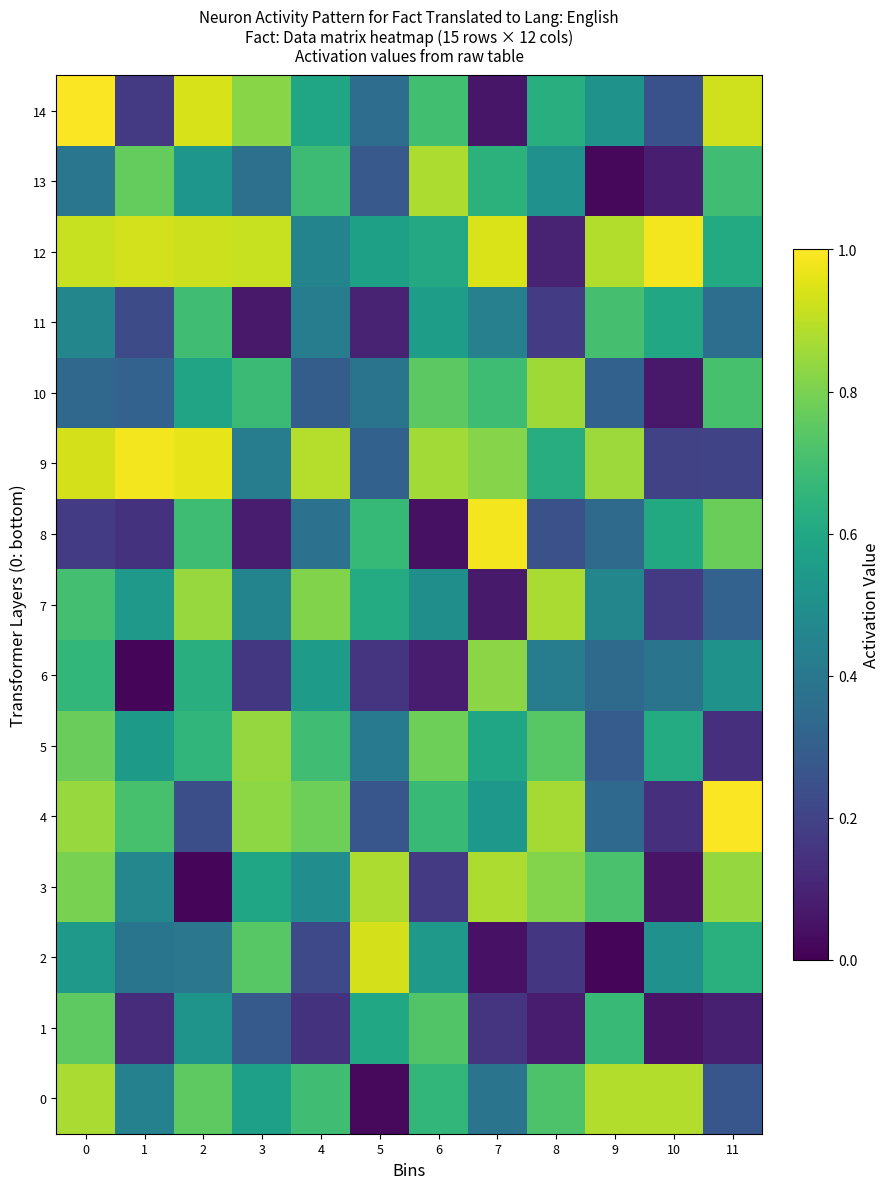

Reading right to left, what are all the values shown in this chart?

0: 11=0.3	10=0.9	9=0.9	8=0.7	7=0.4	6=0.7	5=0.0	4=0.7	3=0.6	2=0.8	1=0.4	0=0.9
1: 11=0.1	10=0.1	9=0.7	8=0.1	7=0.1	6=0.7	5=0.6	4=0.1	3=0.3	2=0.5	1=0.1	0=0.8
2: 11=0.6	10=0.5	9=0.0	8=0.2	7=0.0	6=0.5	5=0.9	4=0.2	3=0.7	2=0.4	1=0.4	0=0.5
3: 11=0.8	10=0.1	9=0.7	8=0.8	7=0.9	6=0.2	5=0.9	4=0.5	3=0.6	2=0.0	1=0.5	0=0.8
4: 11=1.0	10=0.1	9=0.3	8=0.9	7=0.5	6=0.7	5=0.3	4=0.8	3=0.8	2=0.2	1=0.7	0=0.8
5: 11=0.1	10=0.6	9=0.3	8=0.7	7=0.6	6=0.8	5=0.4	4=0.7	3=0.8	2=0.7	1=0.5	0=0.8
6: 11=0.5	10=0.4	9=0.3	8=0.4	7=0.8	6=0.1	5=0.2	4=0.6	3=0.2	2=0.6	1=0.0	0=0.7
7: 11=0.3	10=0.2	9=0.5	8=0.9	7=0.1	6=0.5	5=0.6	4=0.8	3=0.5	2=0.8	1=0.5	0=0.7
8: 11=0.8	10=0.6	9=0.3	8=0.2	7=1.0	6=0.0	5=0.7	4=0.4	3=0.1	2=0.7	1=0.1	0=0.2
9: 11=0.2	10=0.2	9=0.9	8=0.6	7=0.8	6=0.9	5=0.3	4=0.9	3=0.4	2=1.0	1=1.0	0=0.9
10: 11=0.7	10=0.1	9=0.3	8=0.9	7=0.7	6=0.7	5=0.4	4=0.3	3=0.7	2=0.6	1=0.3	0=0.3
11: 11=0.4	10=0.6	9=0.7	8=0.2	7=0.4	6=0.6	5=0.1	4=0.4	3=0.1	2=0.7	1=0.2	0=0.5
12: 11=0.6	10=1.0	9=0.9	8=0.1	7=0.9	6=0.6	5=0.6	4=0.5	3=0.9	2=0.9	1=0.9	0=0.9
13: 11=0.7	10=0.1	9=0.0	8=0.5	7=0.6	6=0.9	5=0.3	4=0.7	3=0.4	2=0.5	1=0.8	0=0.4
14: 11=0.9	10=0.3	9=0.5	8=0.6	7=0.1	6=0.7	5=0.4	4=0.6	3=0.8	2=0.9	1=0.2	0=1.0